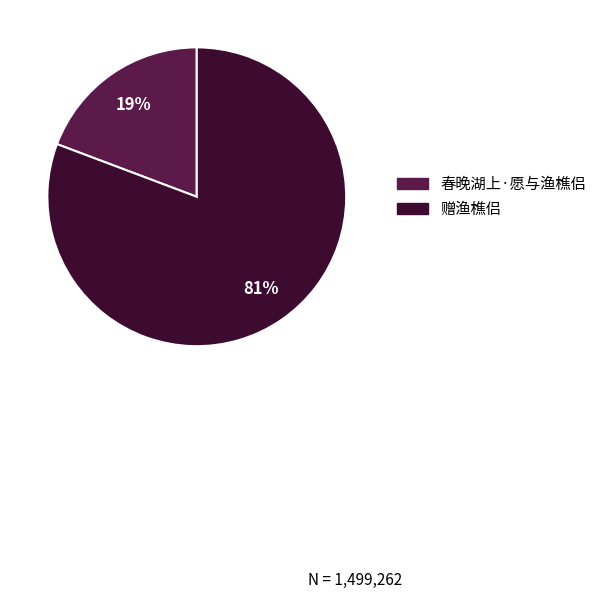

True or false: 春晚湖上·愿与渔樵侣 accounts for 5% of the total.

False